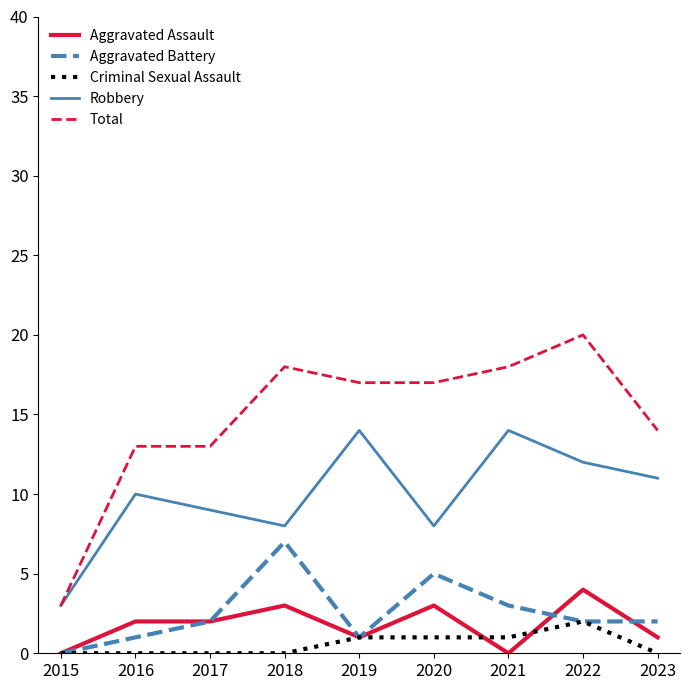

List the series in order of their peak value, lowest first.

Criminal Sexual Assault, Aggravated Assault, Aggravated Battery, Robbery, Total